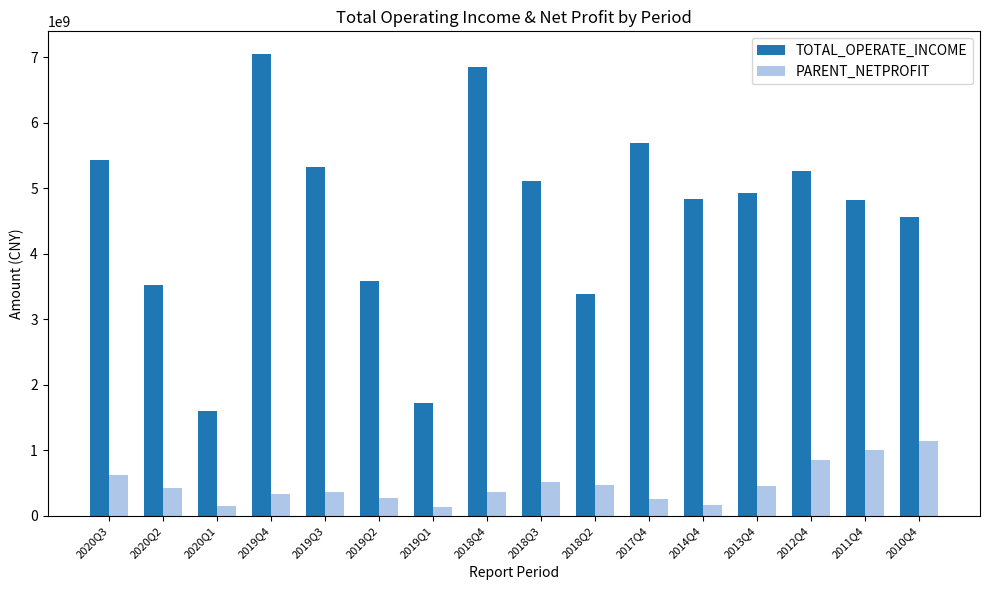

Is the value of PARENT_NETPROFIT at 2013Q4 greater than the value of TOTAL_OPERATE_INCOME at 2020Q1?

No